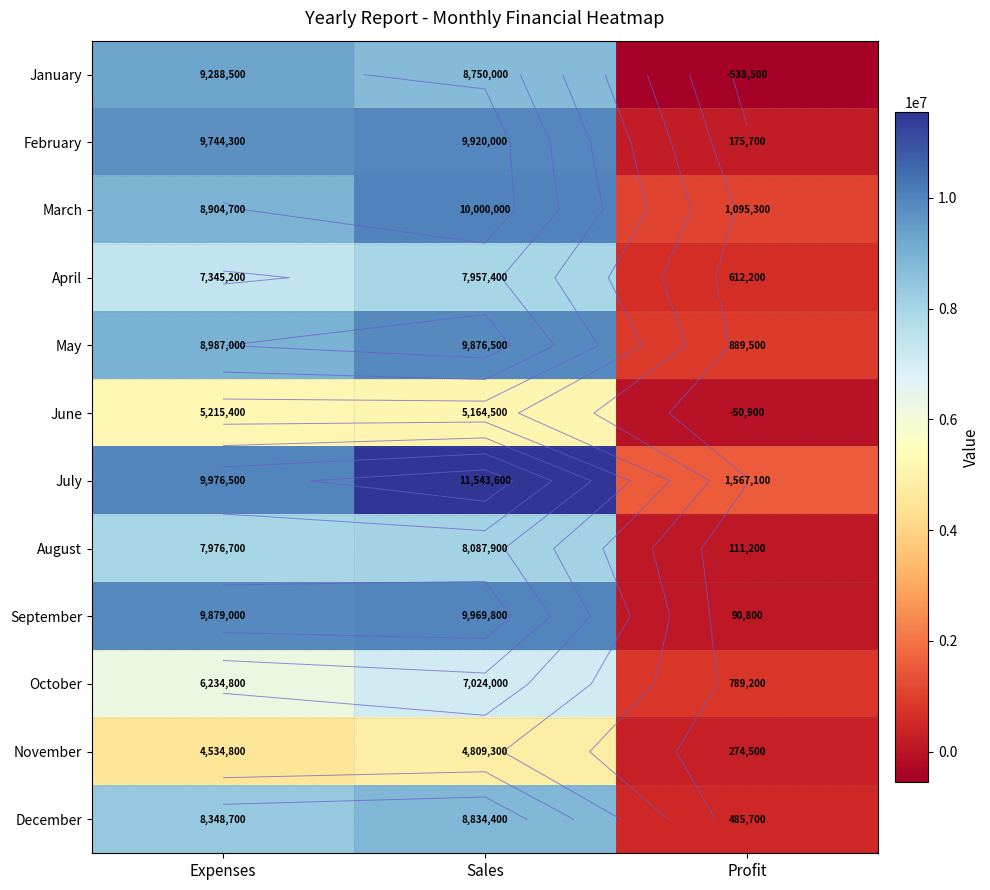

The January series shows 5514702 at Sales. True or false?

False